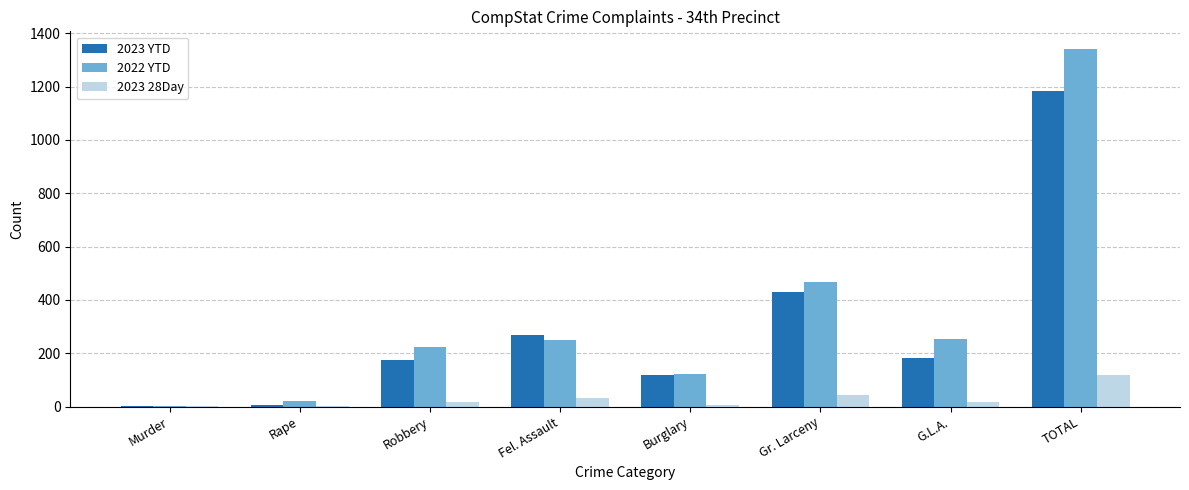

What is the difference between the 2023 YTD values at Fel. Assault and Murder?

264